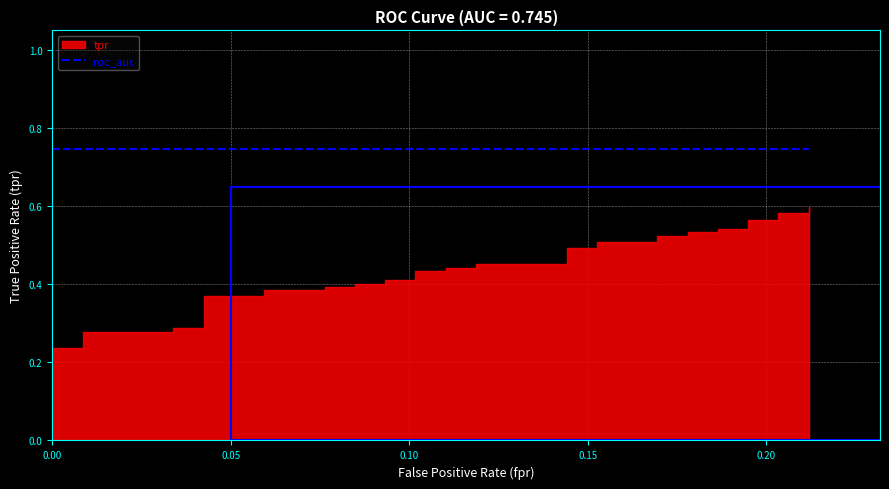

The tpr series shows 0.1 at 2. True or false?

False